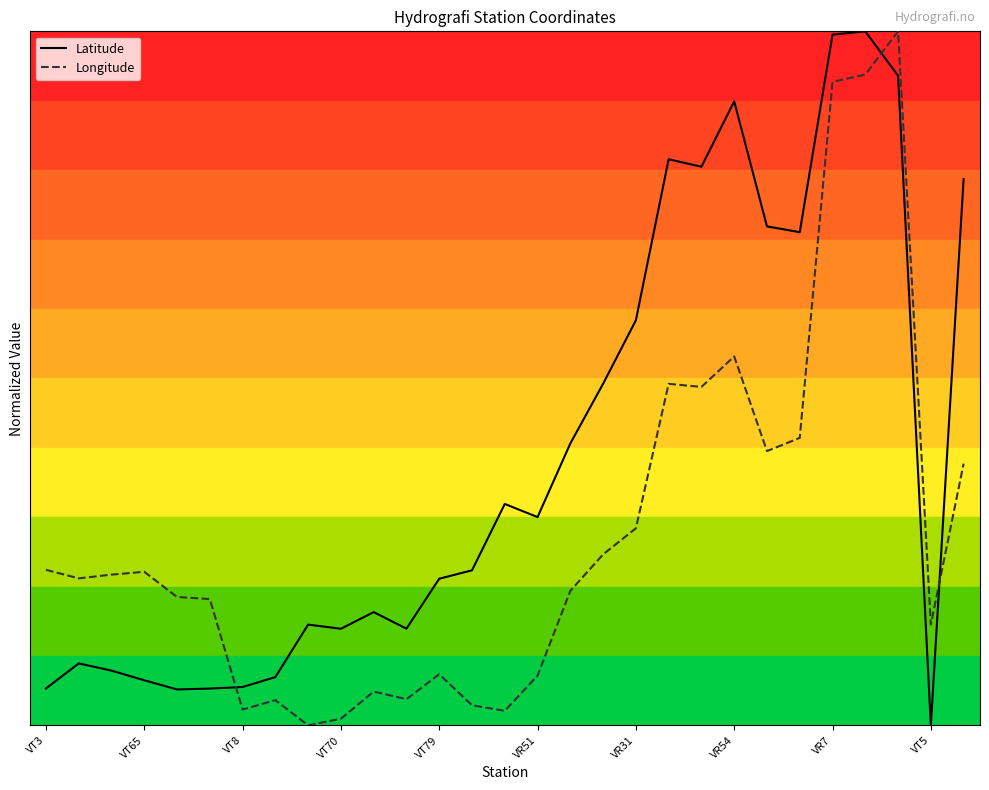

Reading left to right, transcribe all the data shown in this chart.

Latitude: 0.1	0.1	0.1	0.1	0.1	0.1	0.1	0.1	0.1	0.1	0.2	0.1	0.2	0.2	0.3	0.3	0.4	0.5	0.6	0.8	0.8	0.9	0.7	0.7	1.0	1.0	0.9	0.0	0.8
Longitude: 0.2	0.2	0.2	0.2	0.2	0.2	0.0	0.0	0.0	0.0	0.0	0.0	0.1	0.0	0.0	0.1	0.2	0.2	0.3	0.5	0.5	0.5	0.4	0.4	0.9	0.9	1.0	0.1	0.4